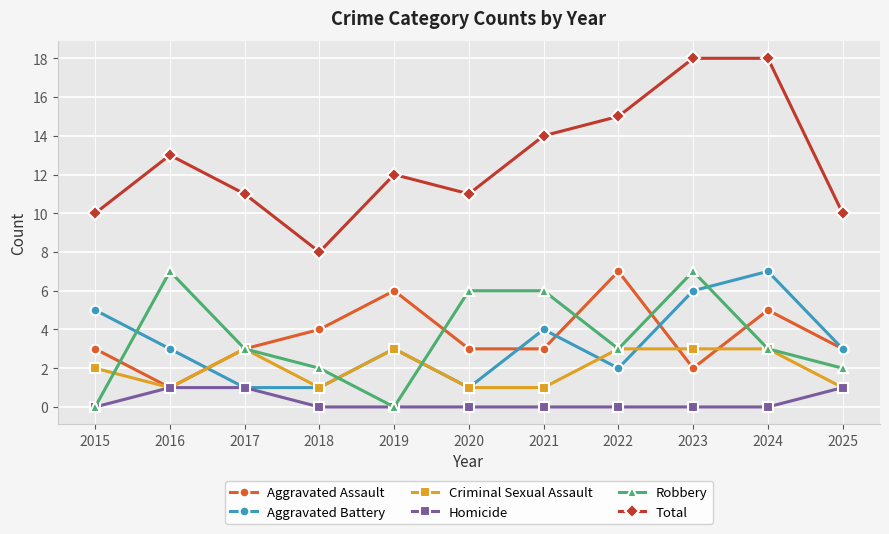

What is the difference between the maximum and second lowest values in the Criminal Sexual Assault series?

2